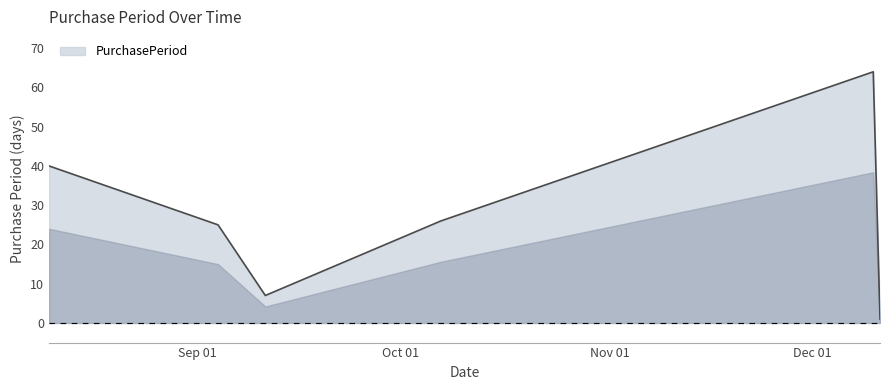

True or false: the data has more than 1 interior local peaks.

False